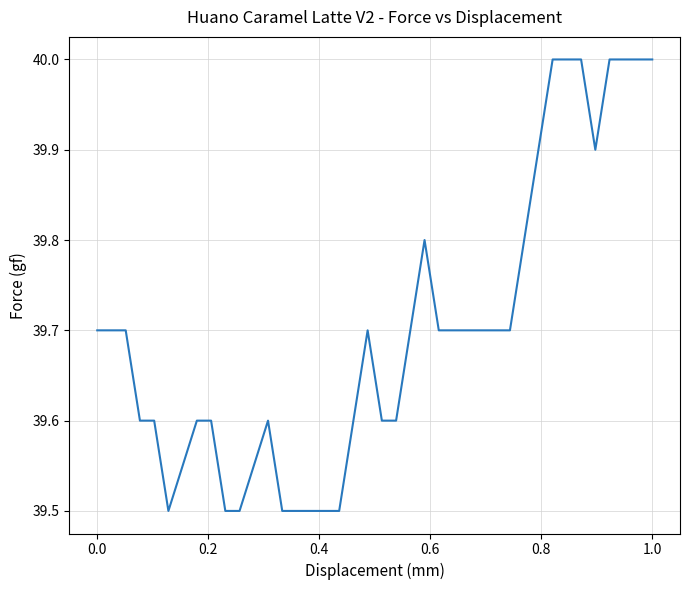

What is the maximum value shown in the chart?

40.0